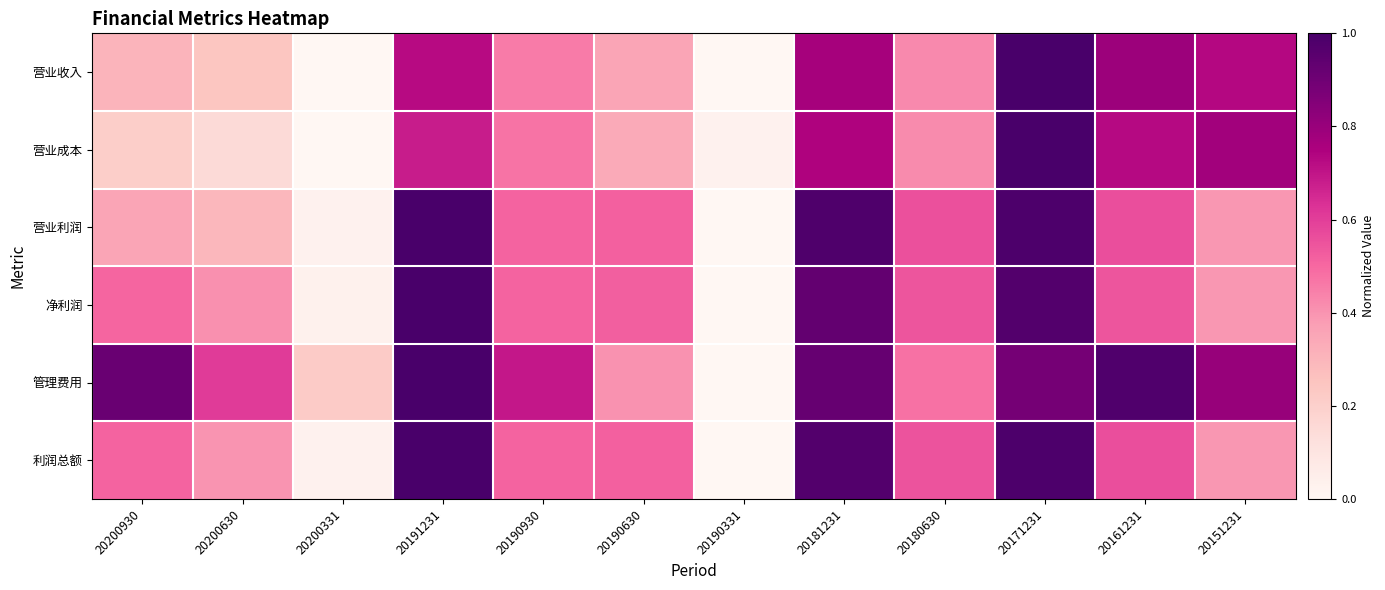

Between 20200930 and 20190630, which is larger?

20190630